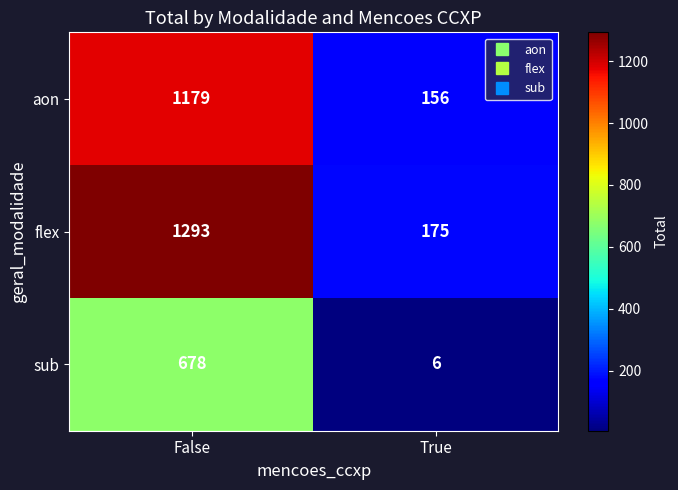

Read the sub value at True.

6